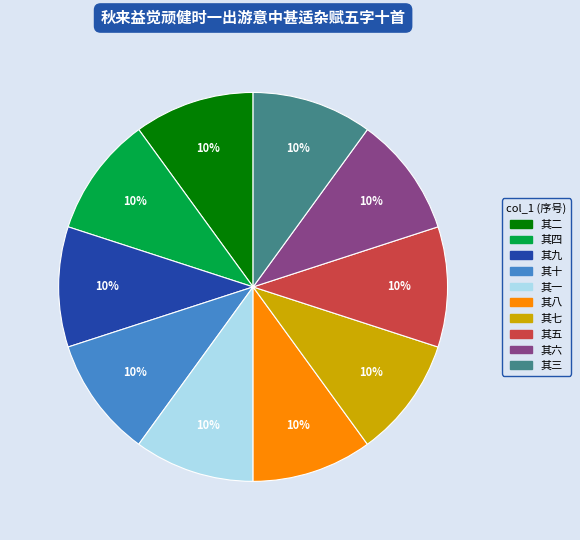

The 其六 slice represents 1% of the pie. True or false?

False